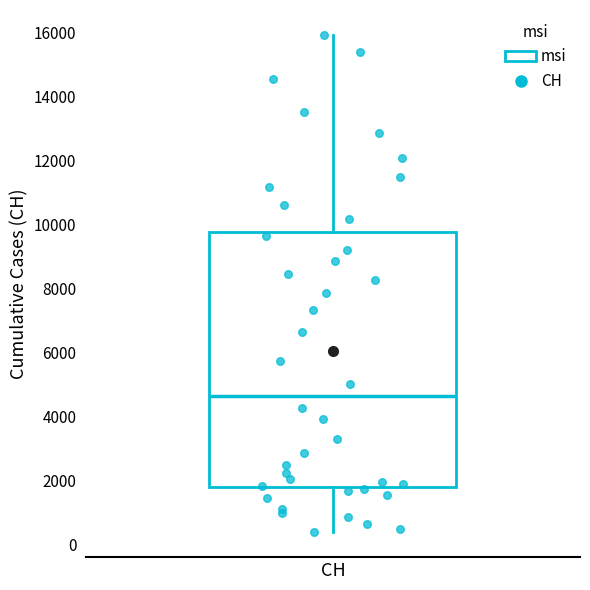

Where is the lower edge of the box for CH on the y-axis? The values are not printed on the chart, so give them approximately, as read against the axis.

1800